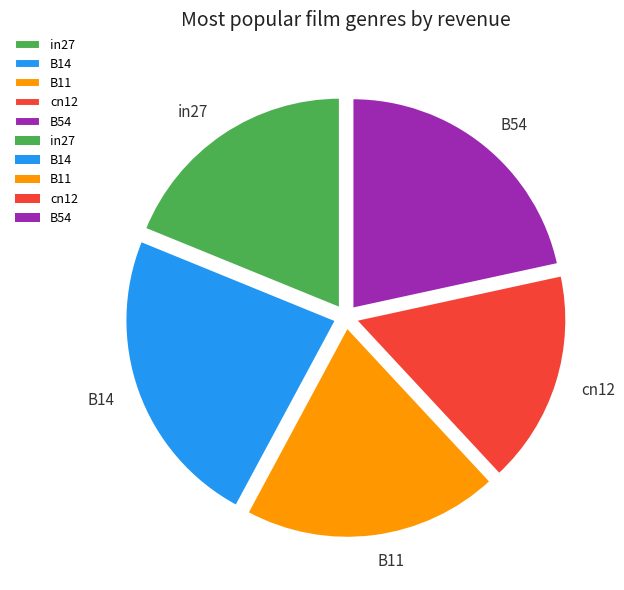

Between B14 and in27, which is larger?

B14